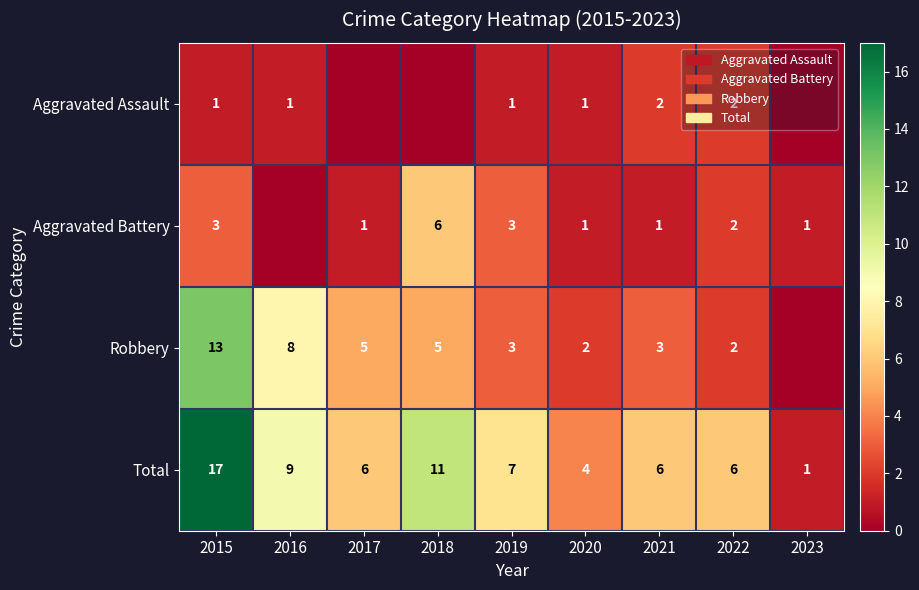

What is the difference between the highest and lowest values at 2015?

16